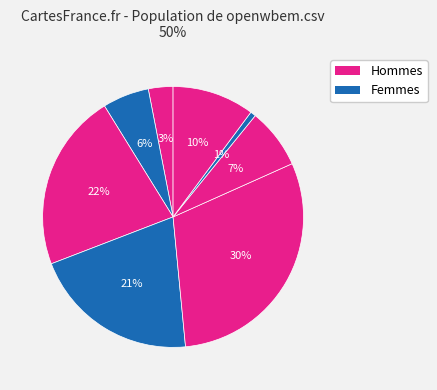

How many slices are in this pie chart?

8